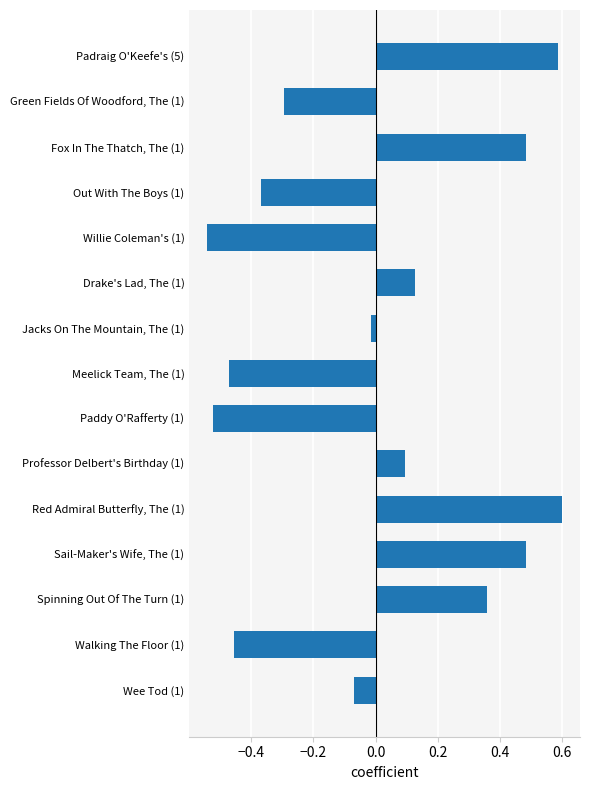

Which category has the highest value across all series?

Red Admiral Butterfly, The (1)